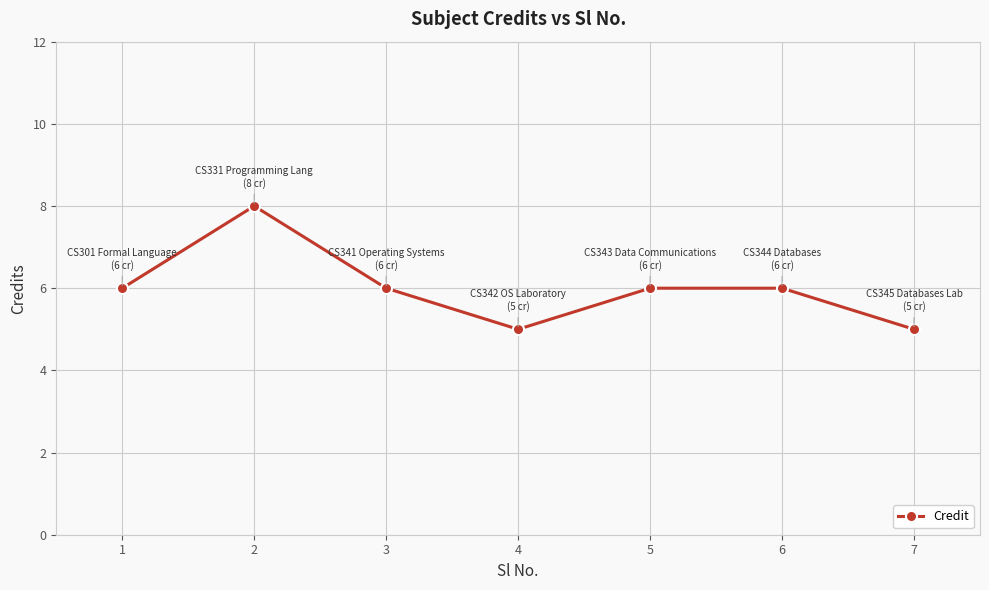

Reading right to left, what are all the values shown in this chart?

7=5	6=6	5=6	4=5	3=6	2=8	1=6